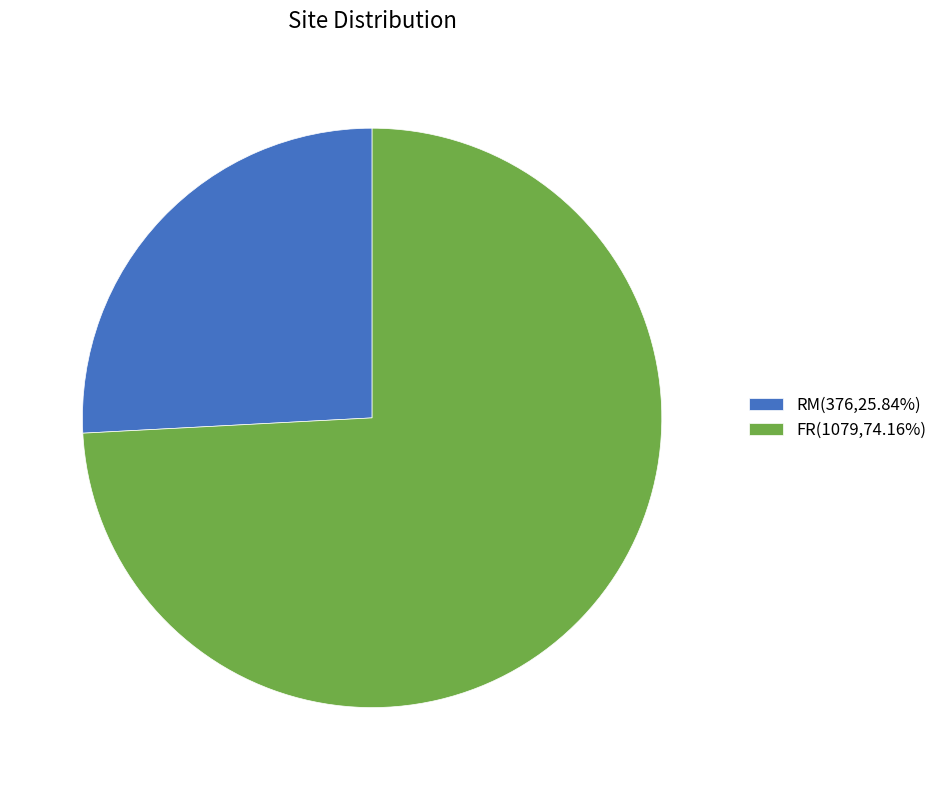

Combined, do FR(1079,74.16%) and RM(376,25.84%) account for over 50%?

Yes